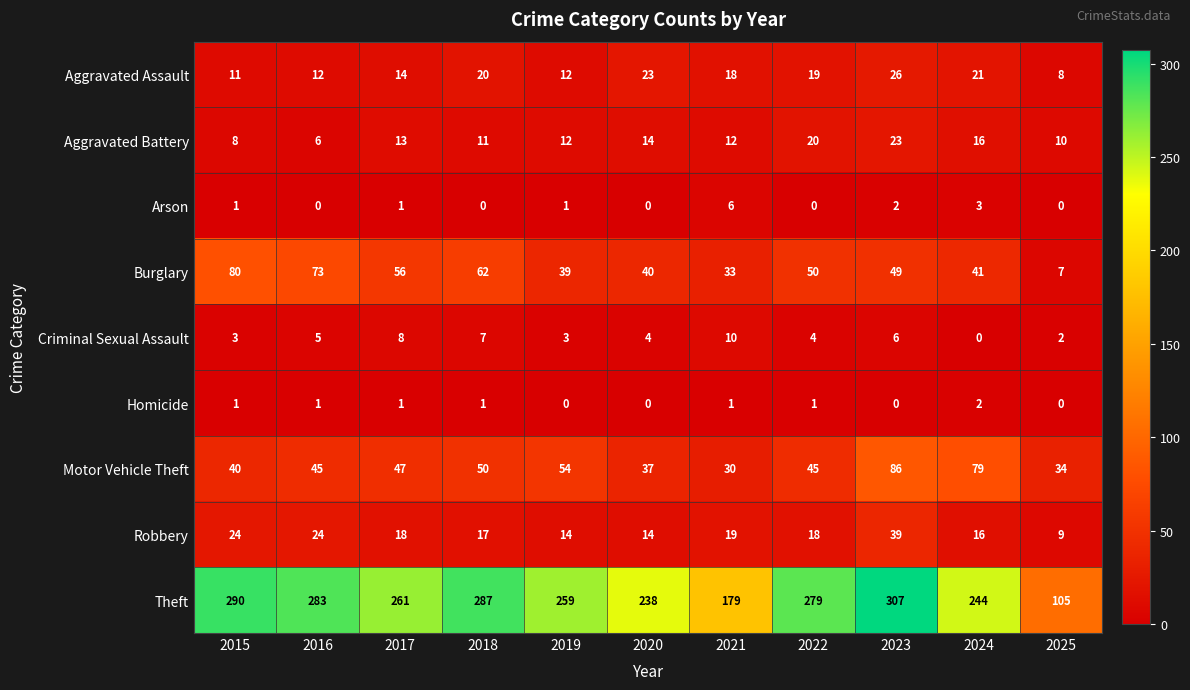

What is the difference between the maximum and minimum values in the Aggravated Battery series?

17